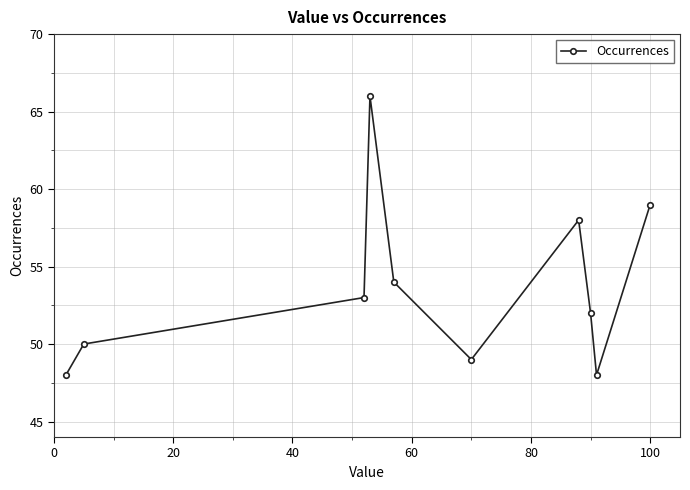

How many interior local peaks (higher than both neighbors) does the data have?

2